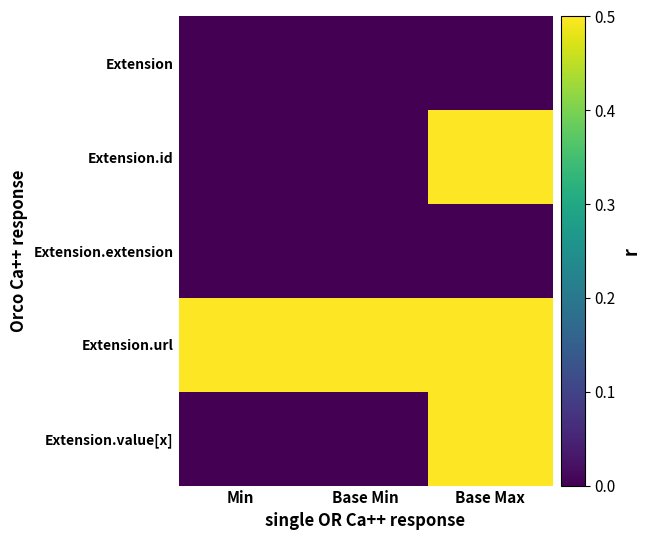

Which has a higher value, Base Max or Base Min?

Base Max